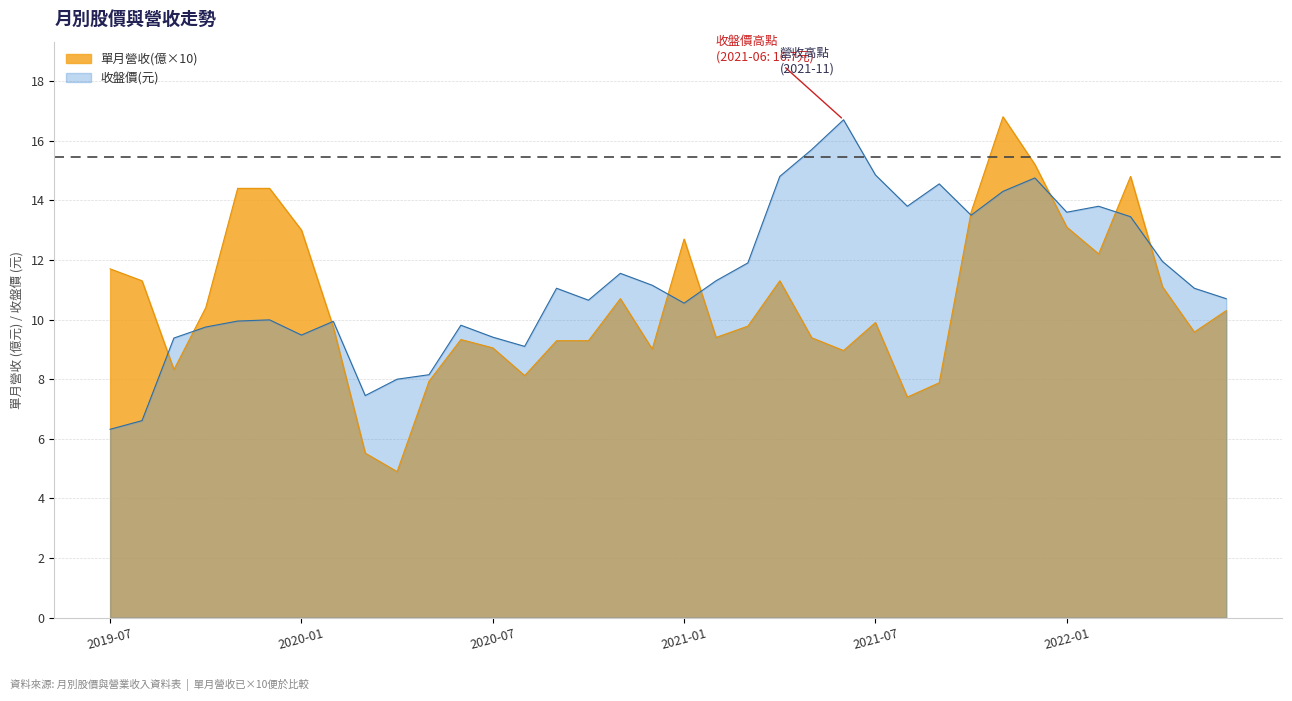

What is the difference between the maximum and second lowest values in the 單月營收(億) series?

11.3